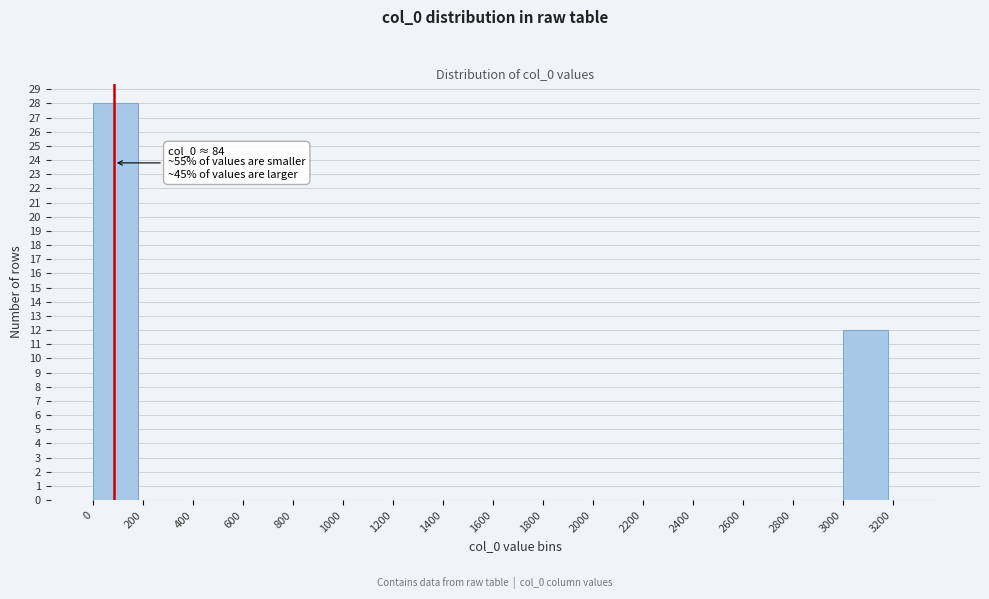

Over which range of the x-axis is the bar tallest?

0 to 200